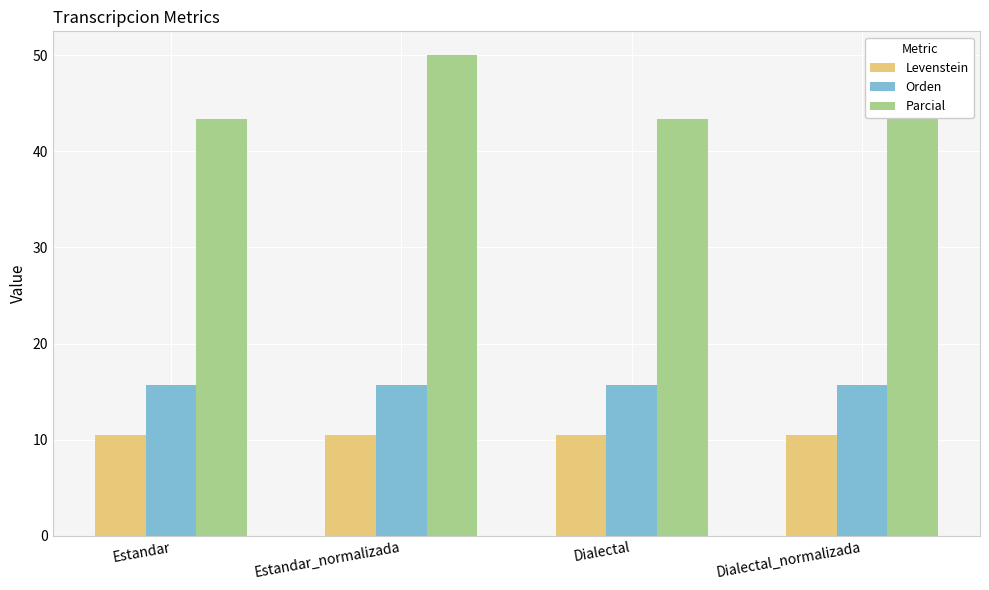

Between Estandar and Dialectal, which series saw the biggest shift?

Levenstein